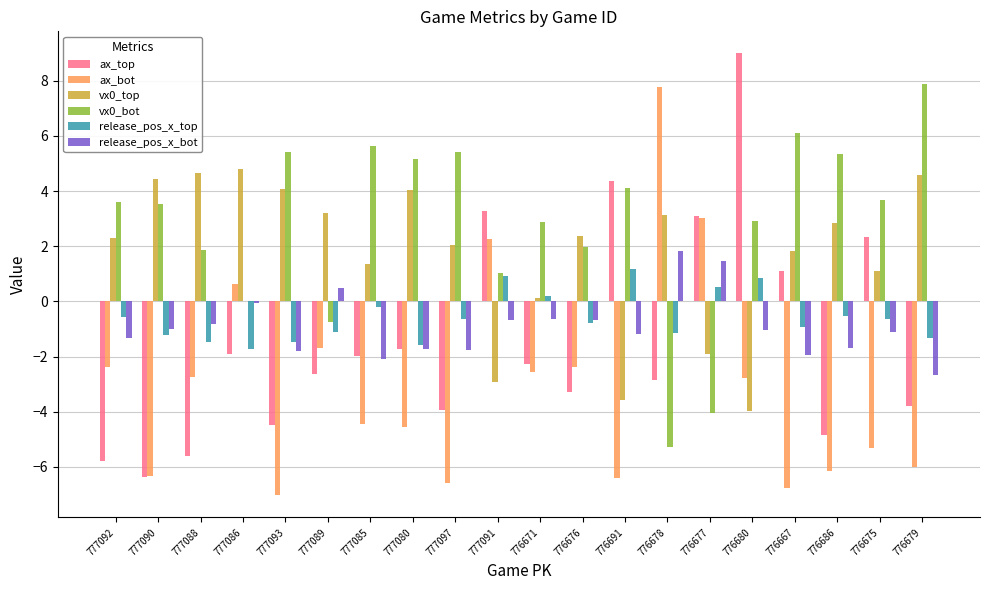

What is the sum of the ax_bot values at 776678 and 777092?

5.4